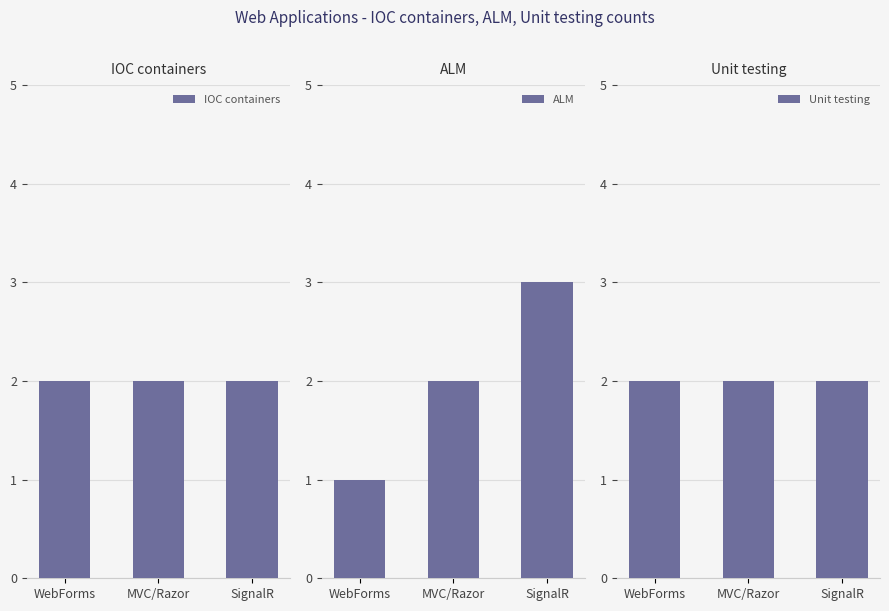

List the labels in order of IOC containers value, smallest first.

WebForms, MVC/Razor, SignalR